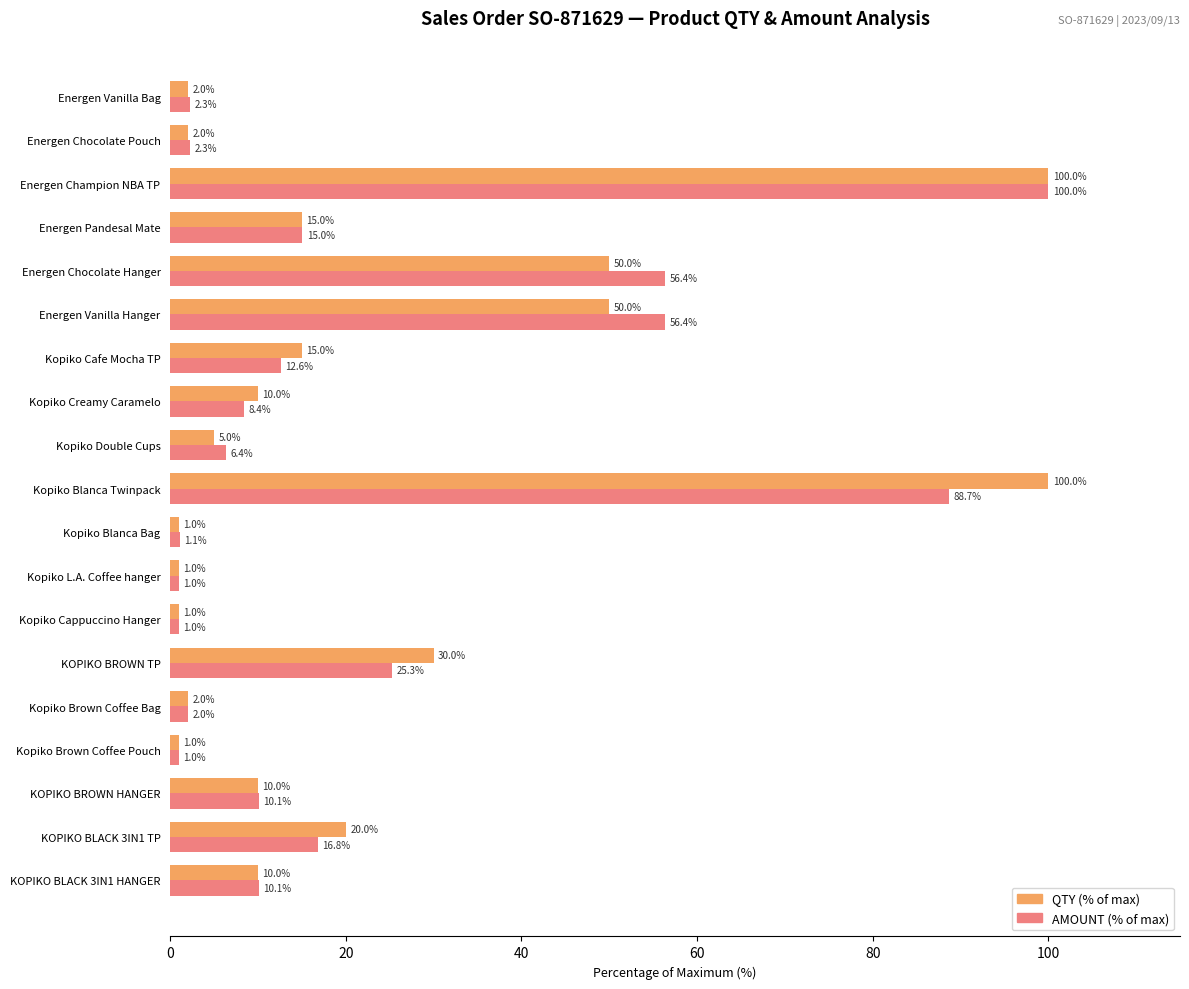

What is the total value across all series at KOPIKO BROWN TP?

55.3